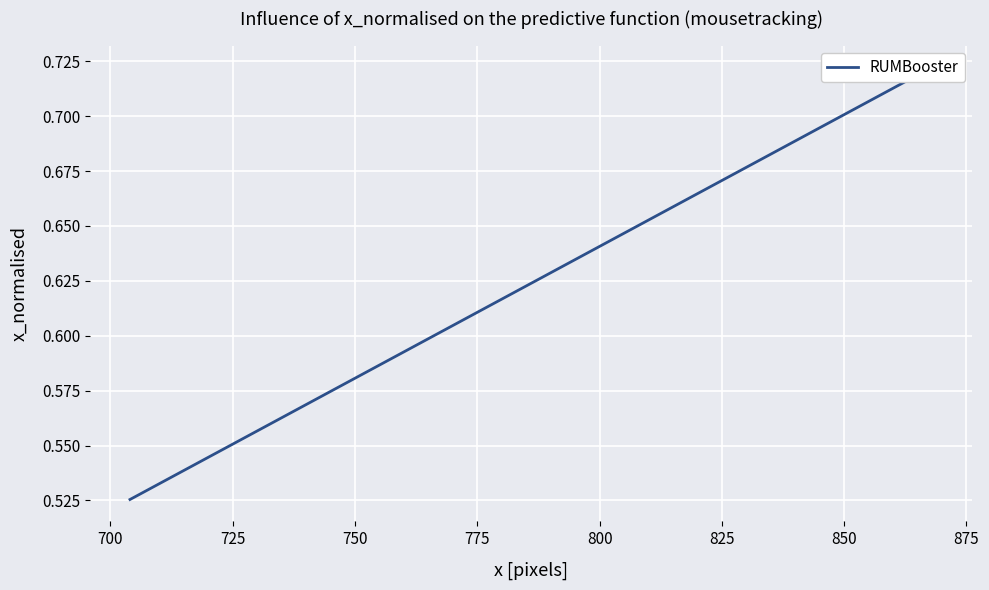

True or false: the data shows 1.1 at 23.

False